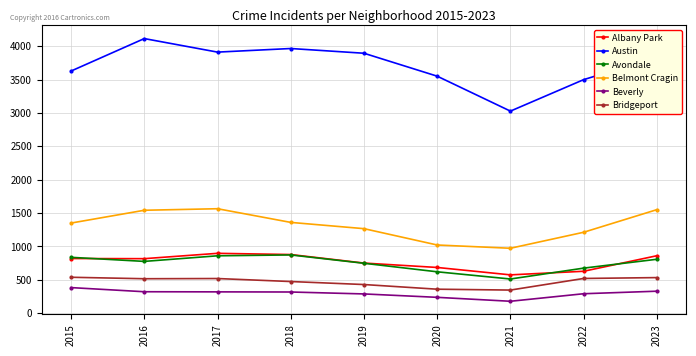

At which label does Beverly first exceed 316?

2015